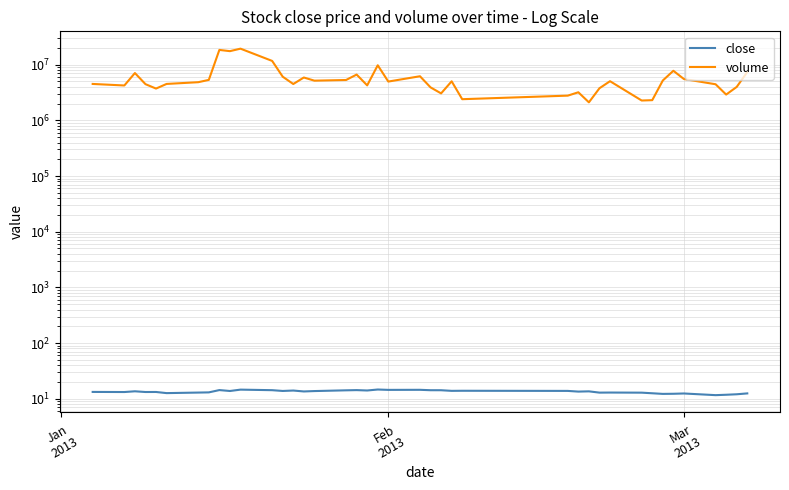

How many data points in volume are above 4976270?

19